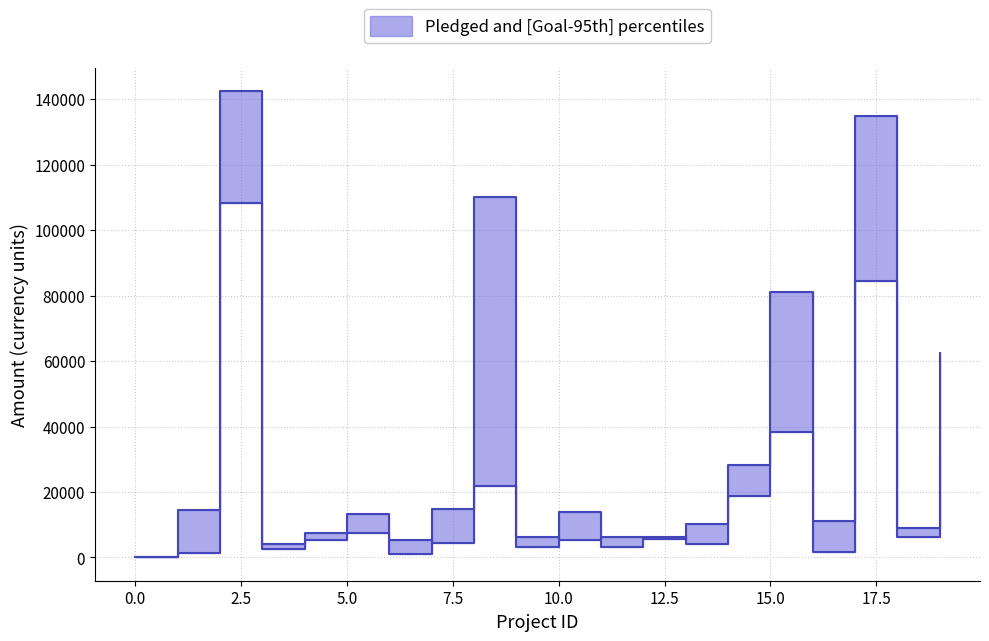

What is the value of the goal point at the 11th from the left?

5200